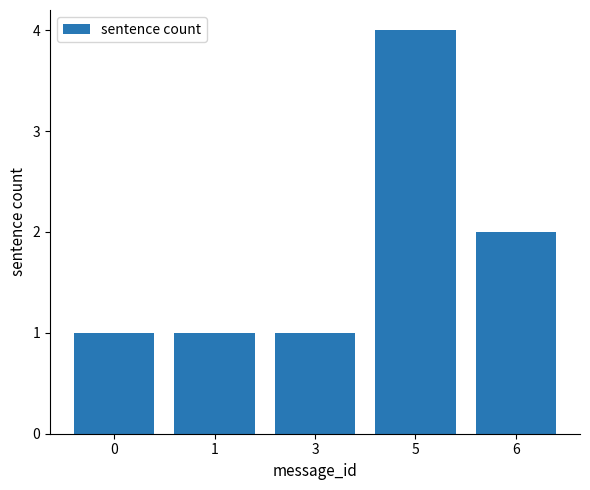

Approximately how many times larger is the value at 3 compared to 1?

1.0